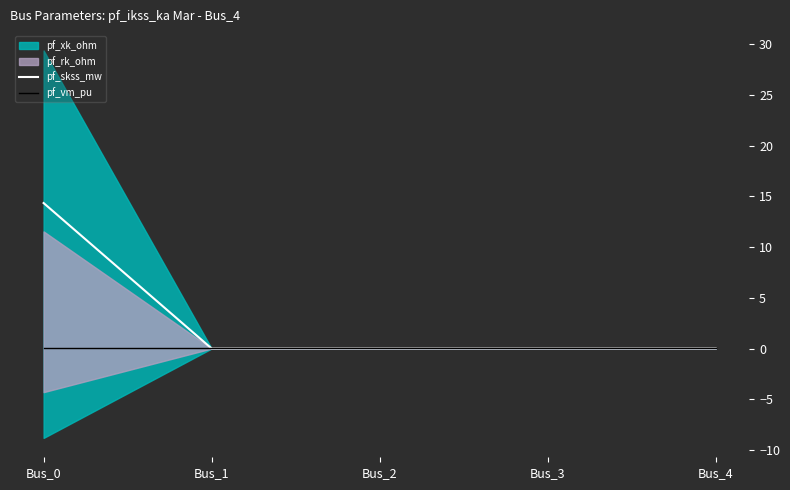

Which category has the lowest value in the pf_skss_mw series?

Bus_1